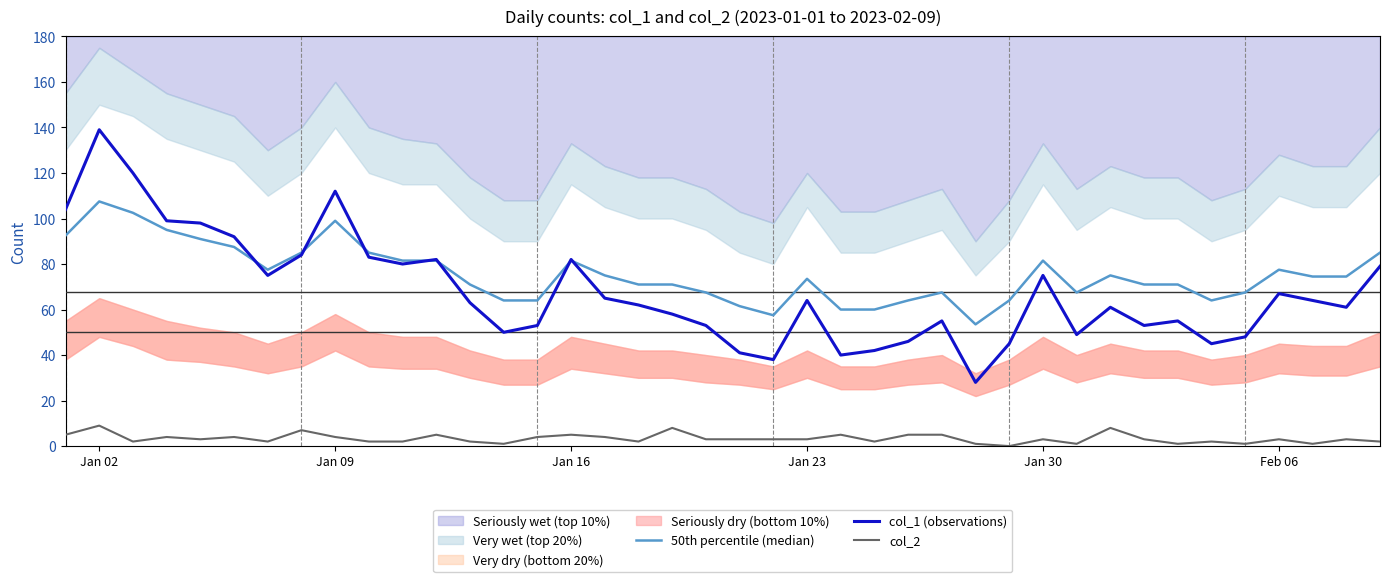

What is the sum of all col_2 values?

133.0